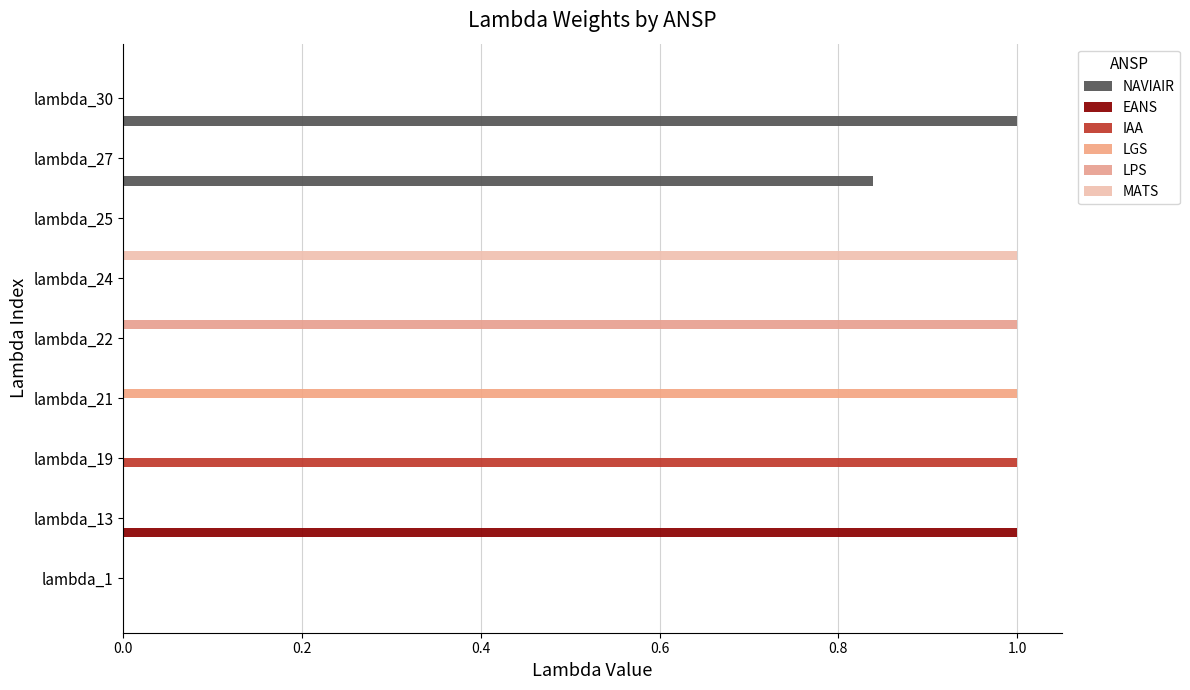

Which series has the widest spread of values?

NAVIAIR